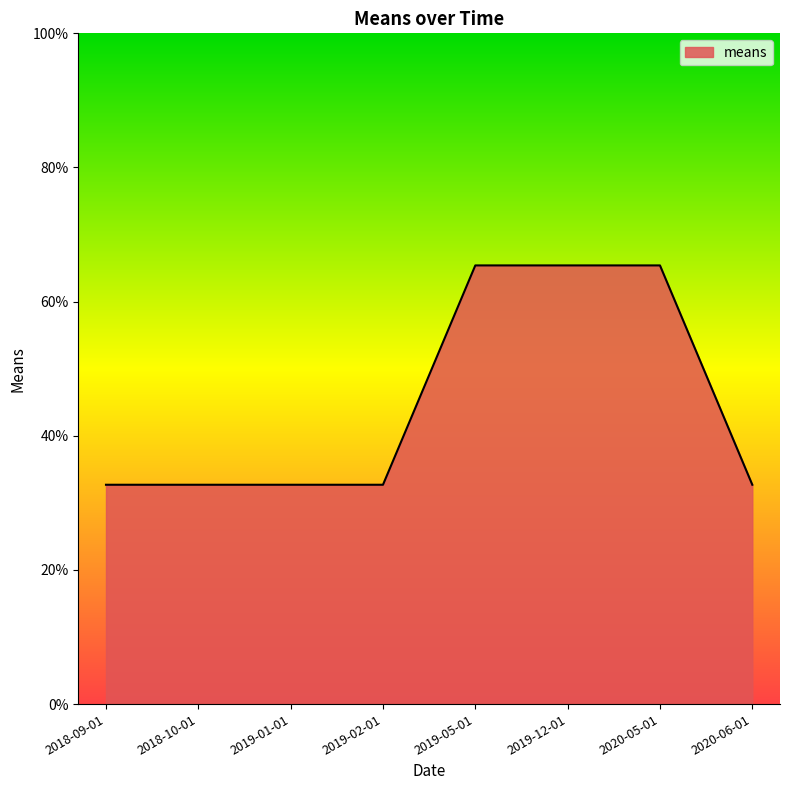

The value at 2019-12-01 is 65.4. True or false?

True